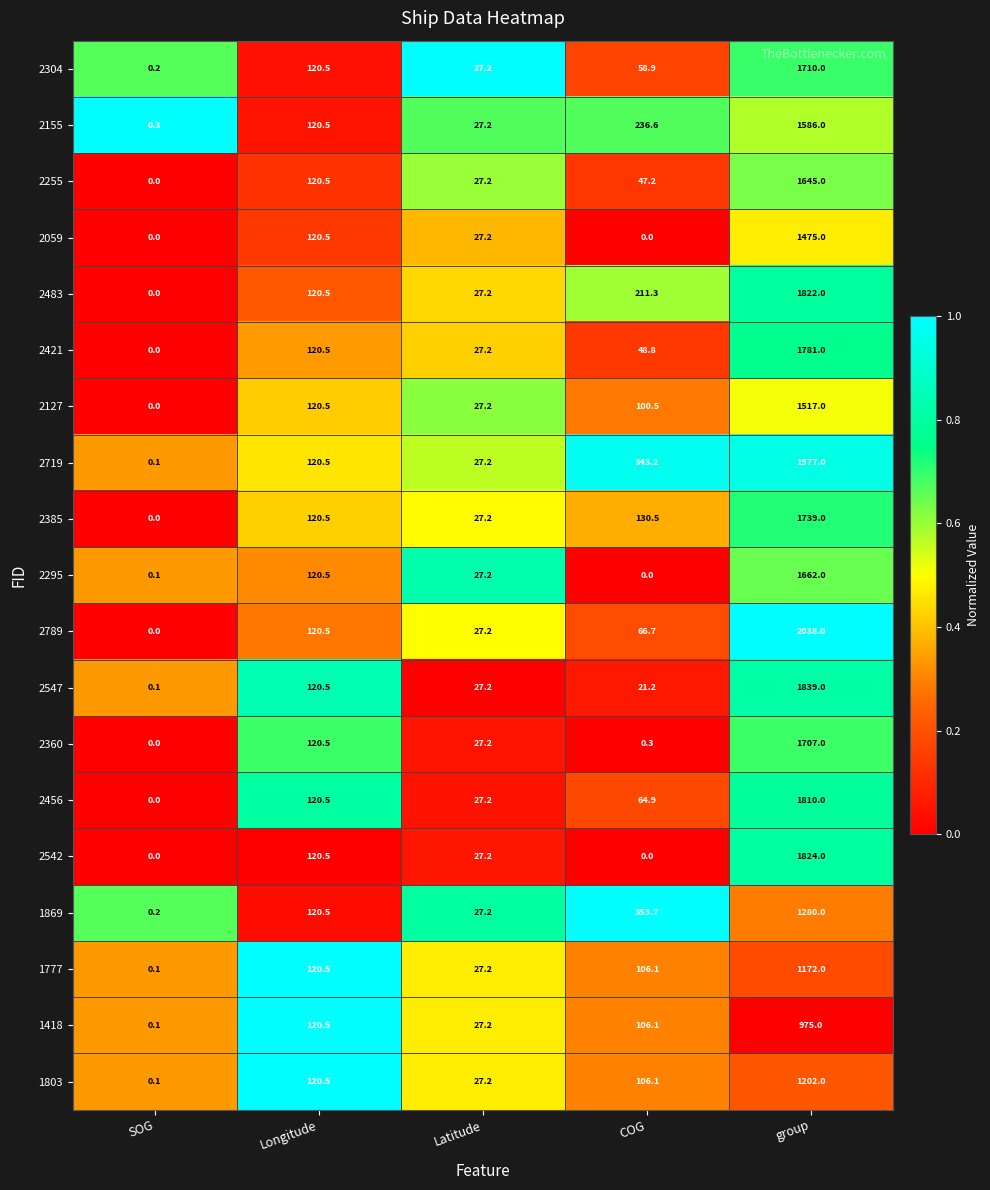

True or false: 2155 has a value of 0.3 at SOG.

True